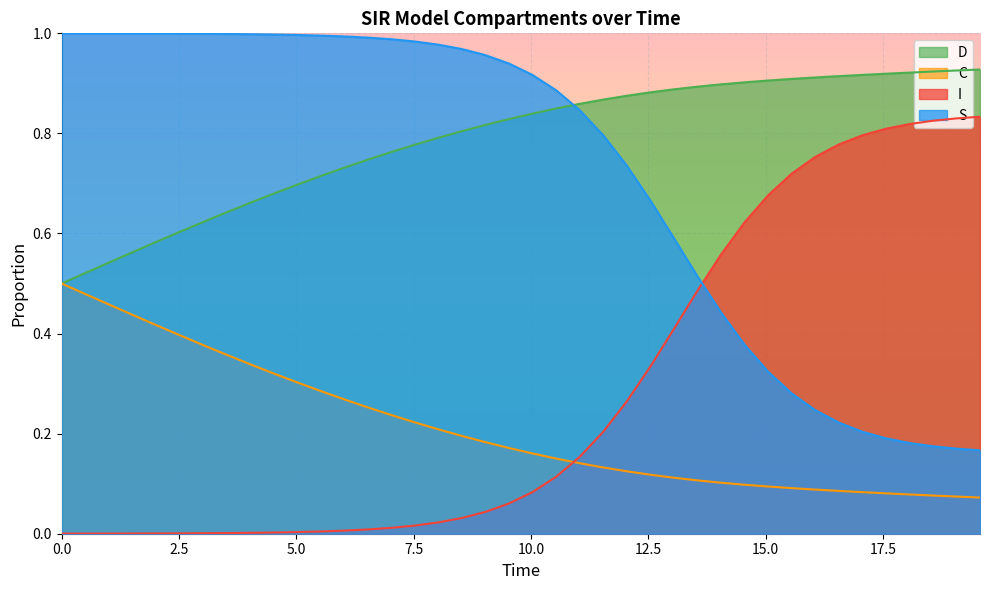

Rank the series by their maximum value, from lowest to highest.

C, I, D, S